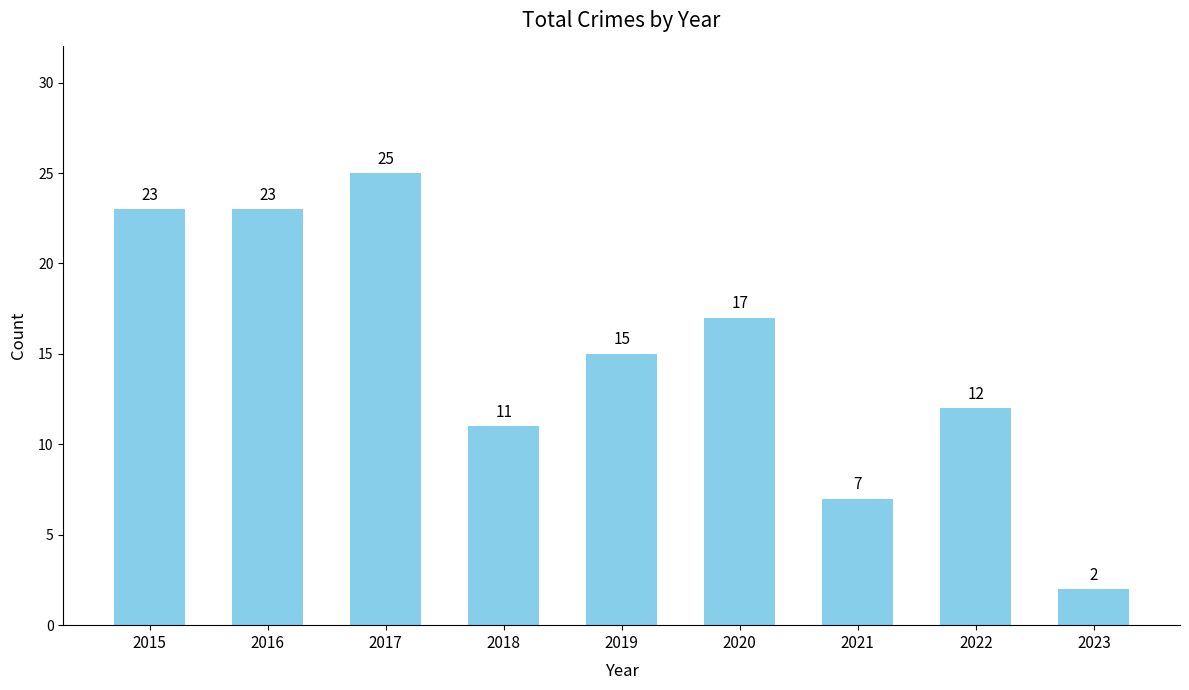

What is the sum of the values at 2015 and 2016?

46